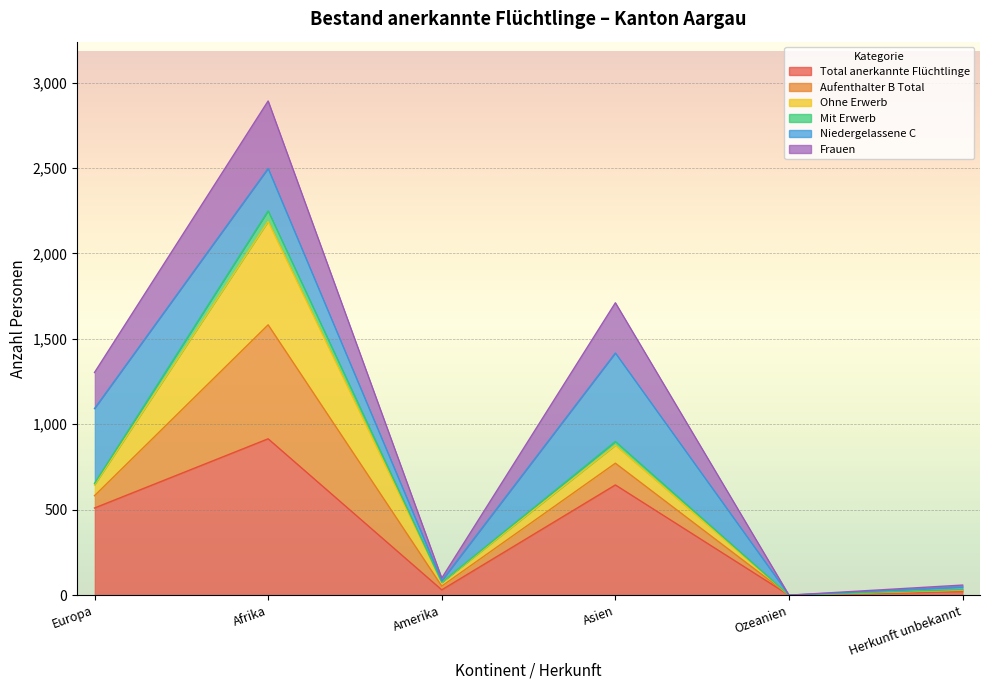

Which series has the widest spread of values?

Frauen